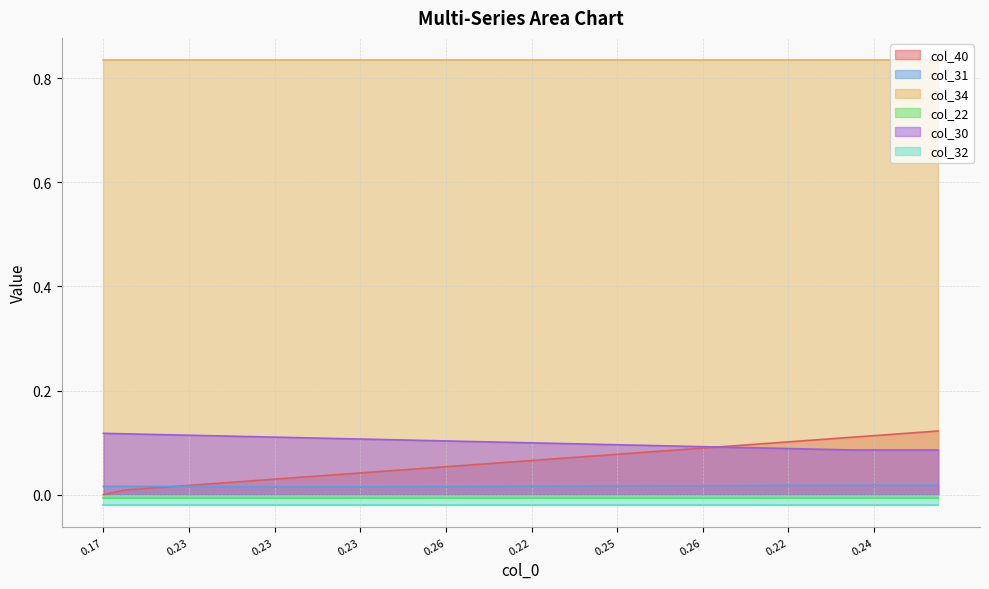

Is the value of col_31 at 21 greater than the value of col_30 at 26?

No